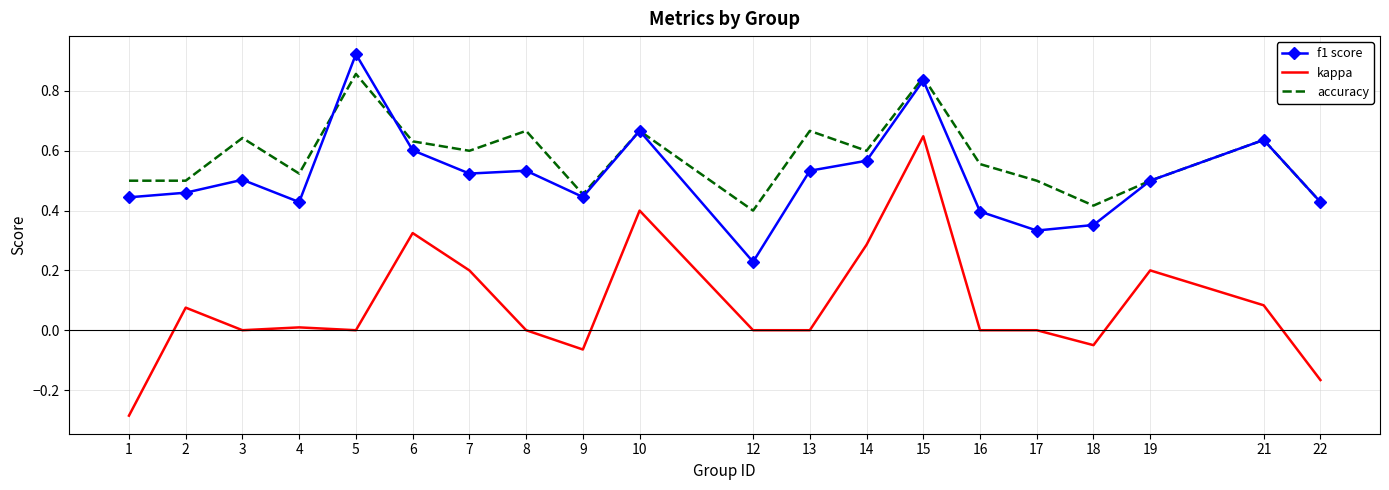

At which category is the sum across all series the highest?

15